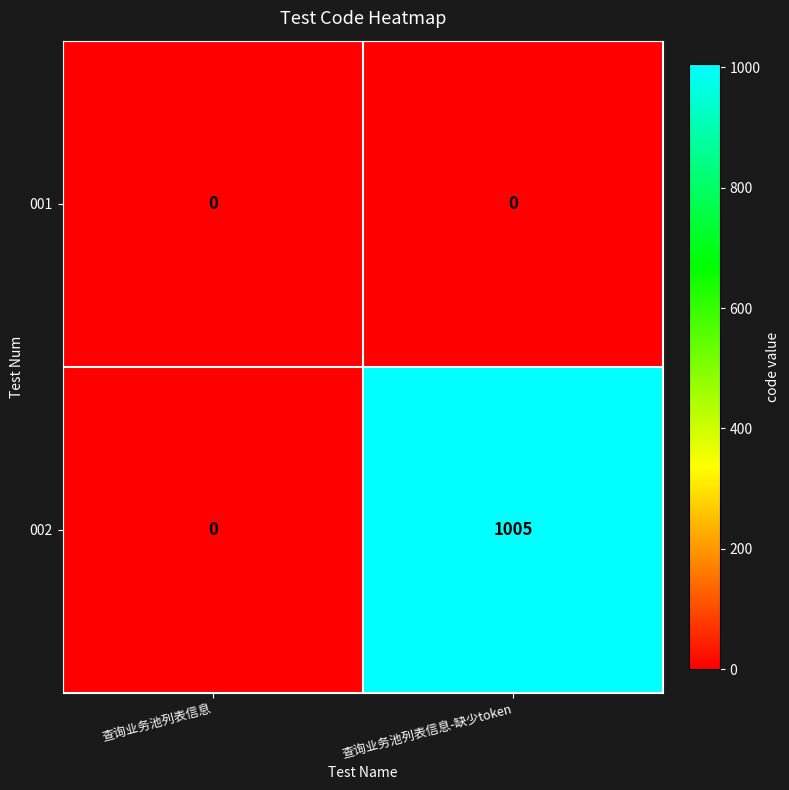

What is the spread (max minus min) of values at 查询业务池列表信息-缺少token?

1005